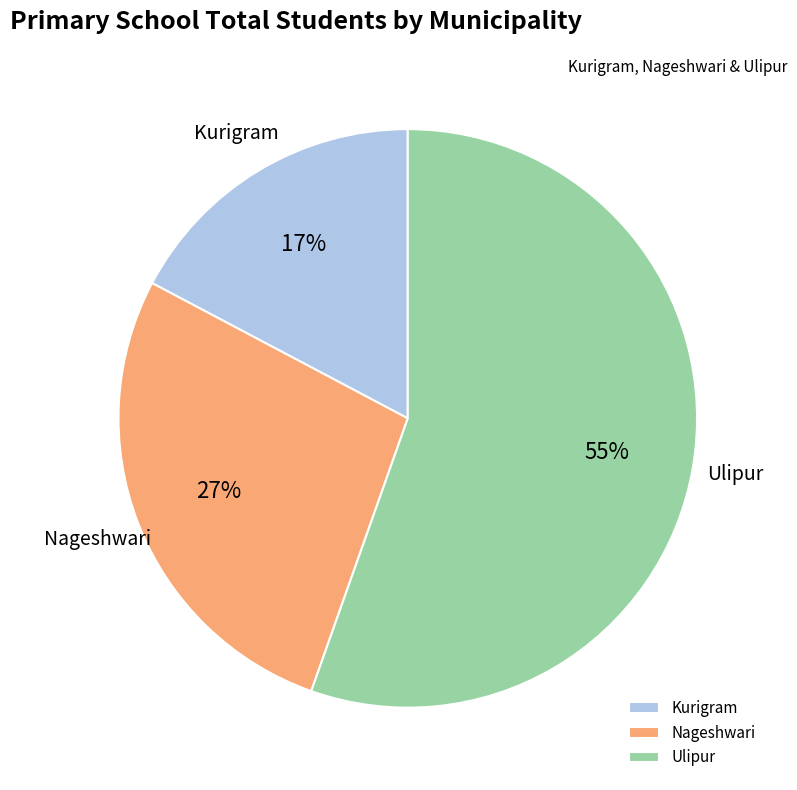

To the nearest percent, what portion does Kurigram represent?

17%